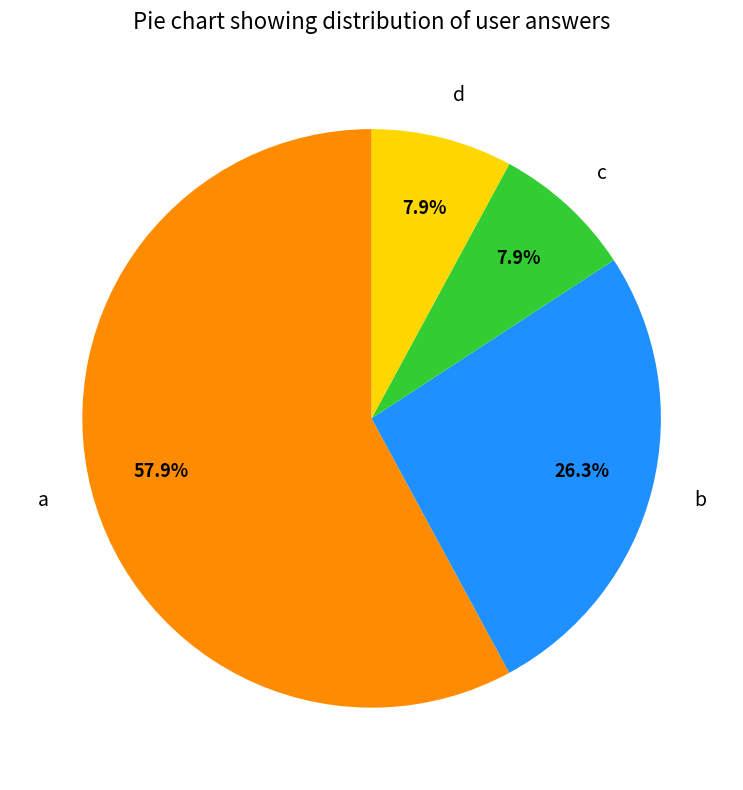

To the nearest percent, what is the difference between the largest and smallest slice percentages?

50%